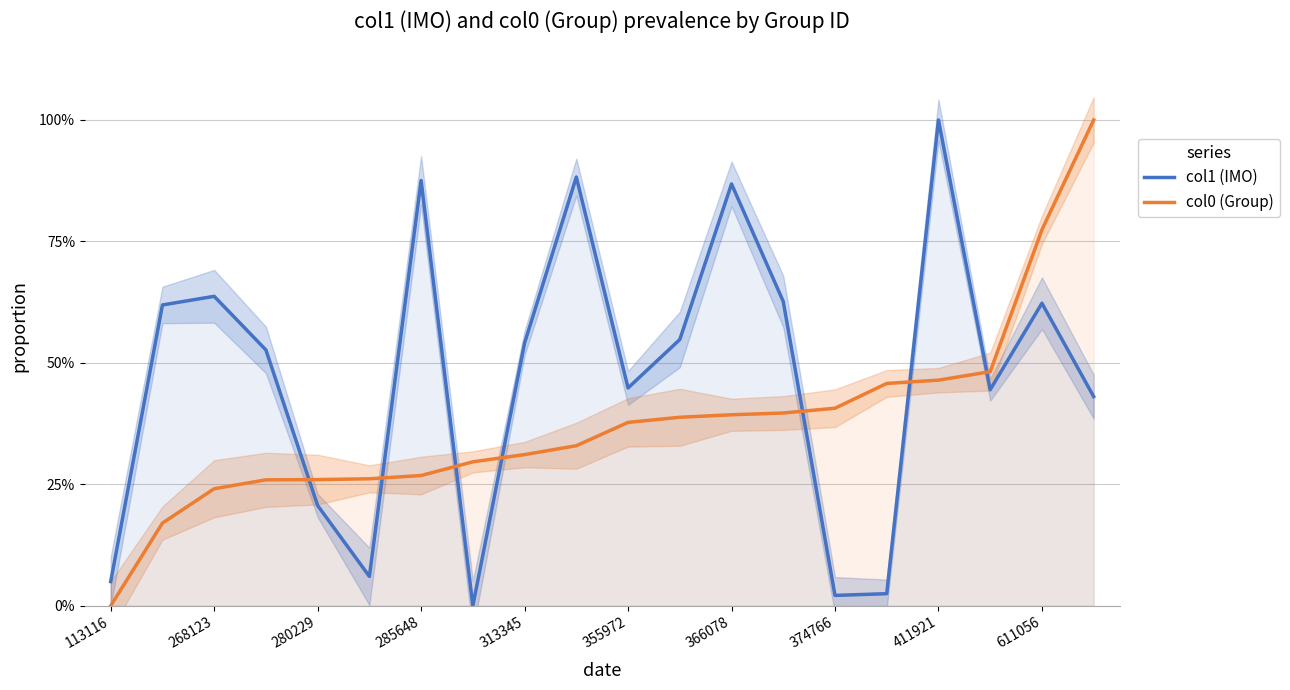

The col1 (IMO) series shows 0.0 at 15. True or false?

True